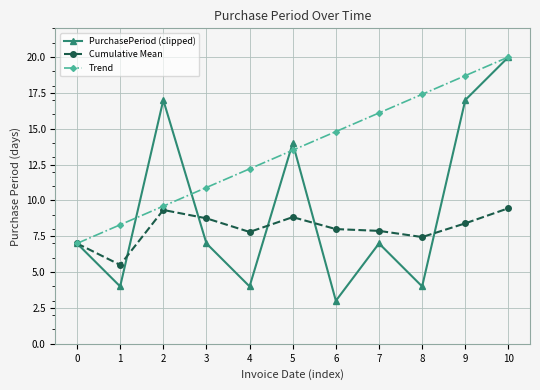

What is the value of the Trend point at the 4th from the left?

10.9